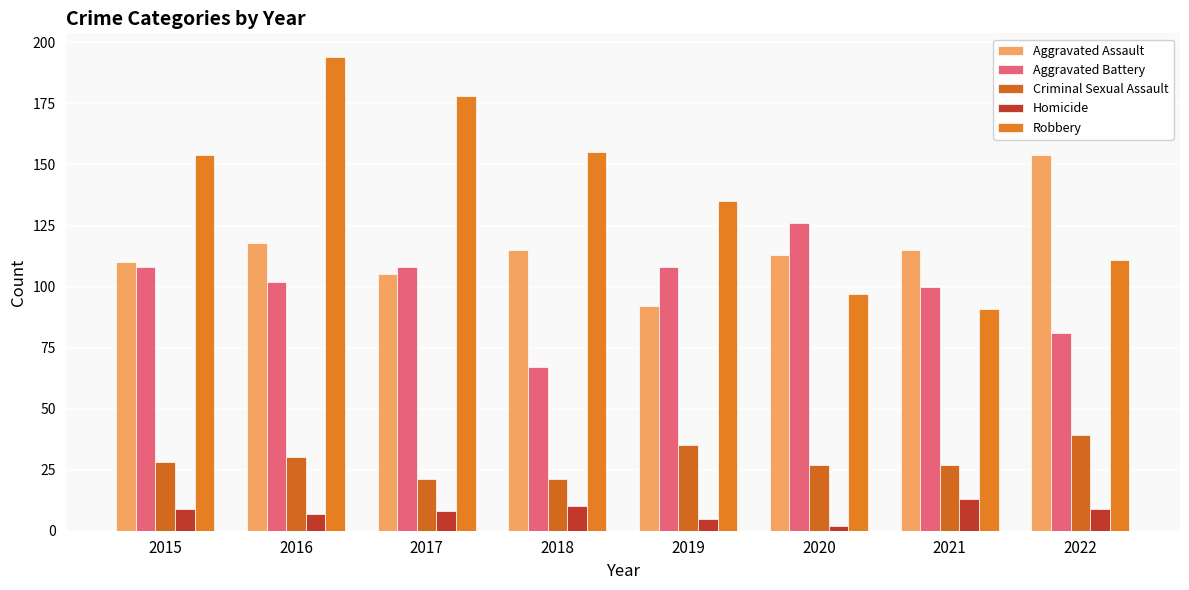

The Aggravated Battery series shows 100 at 2021. True or false?

True